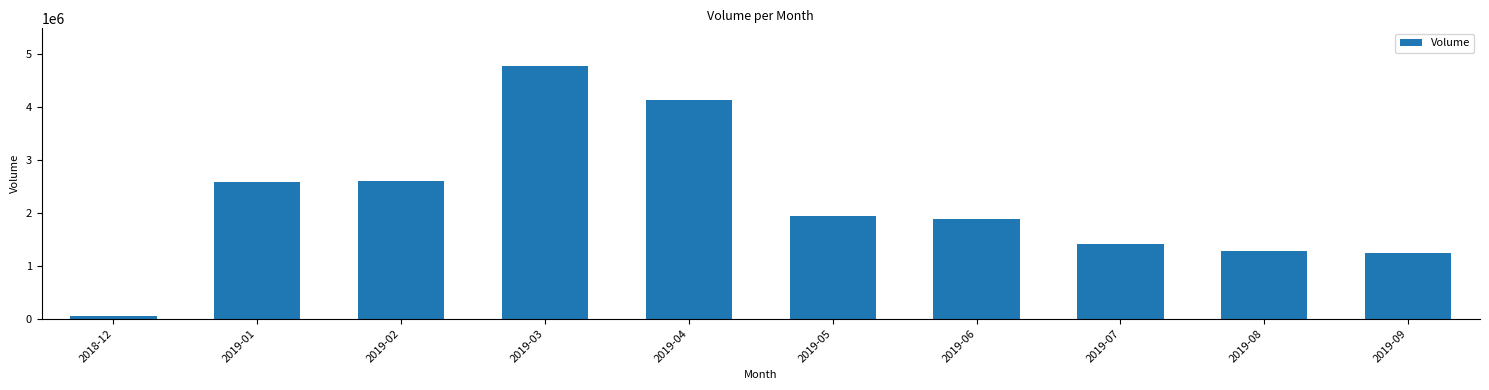

What is the maximum value shown in the chart?

4773587